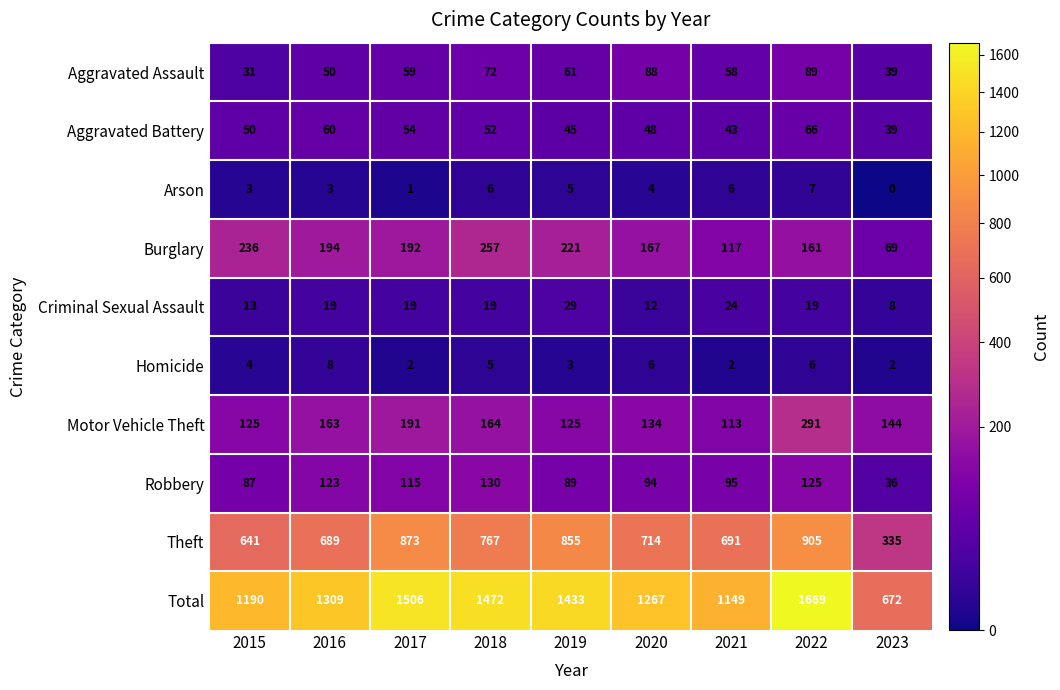

Which series has the widest spread of values?

Total